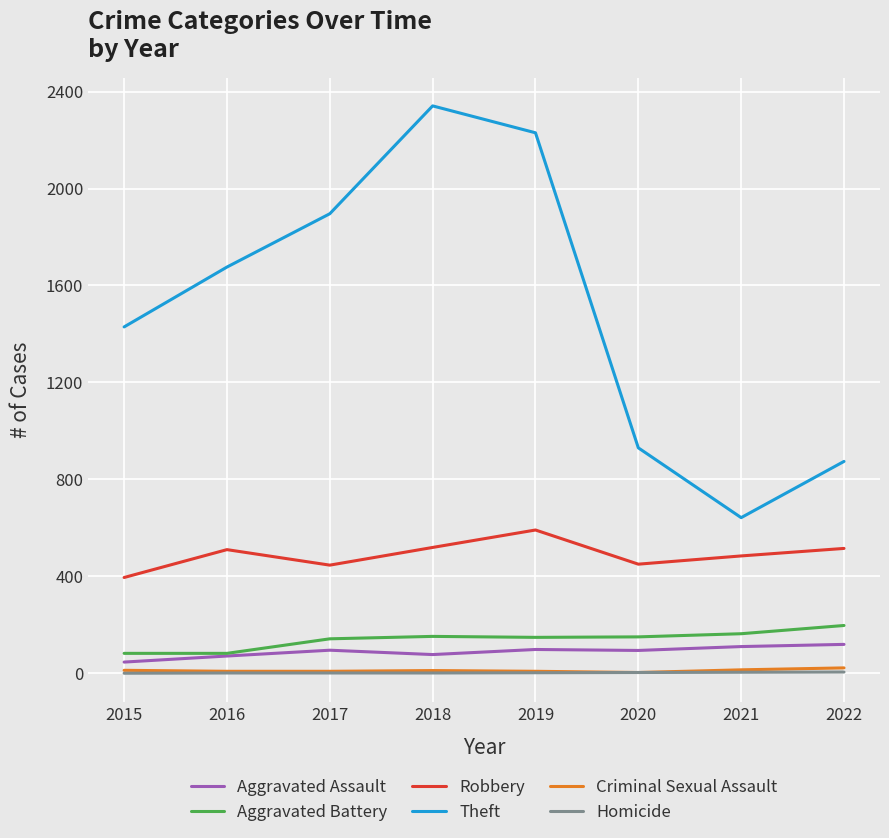

Is it true that Aggravated Battery equals 163 at 2021?

True